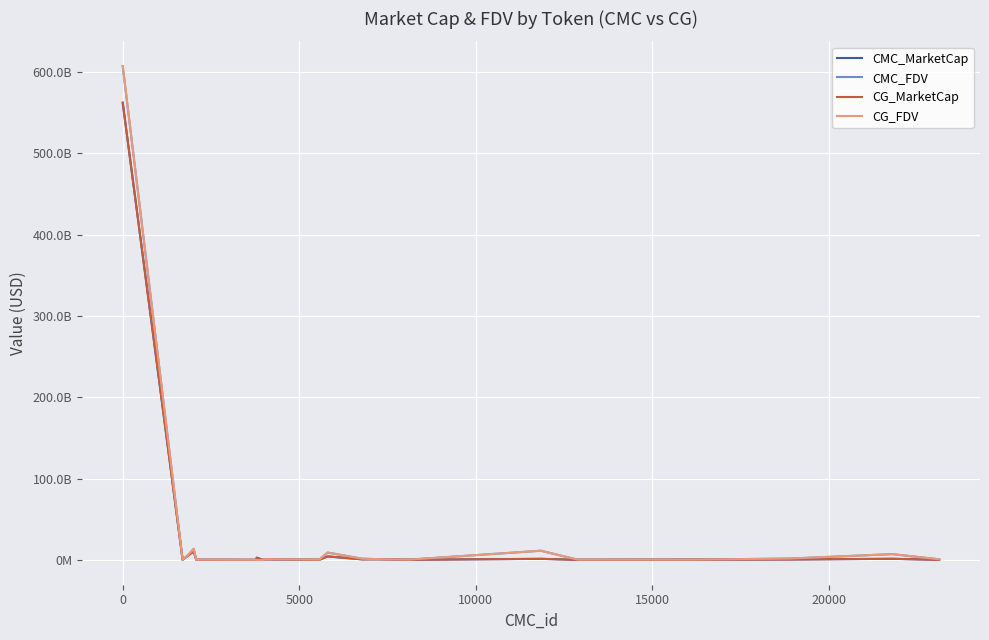

How many times do CG_FDV and CG_MarketCap cross each other?

2